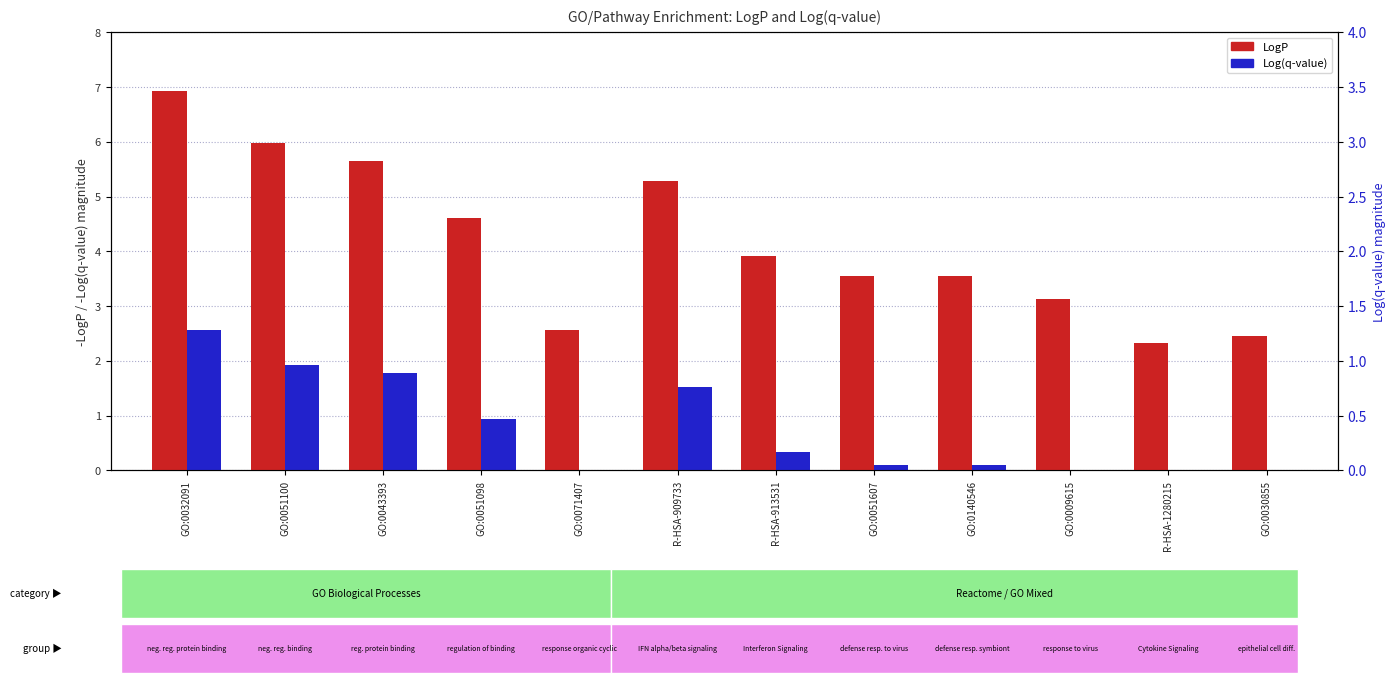

Which label corresponds to the largest value in the chart?

GO:0032091